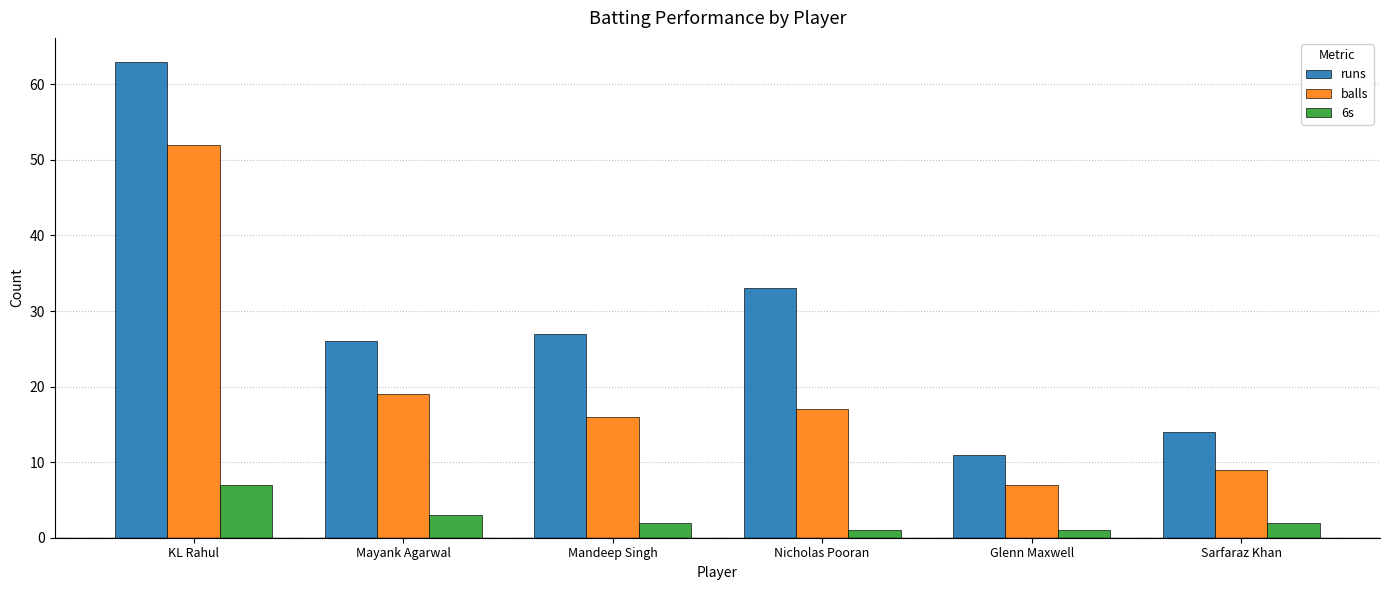

At Mayank Agarwal, list the series in order from smallest to largest.

6s, balls, runs